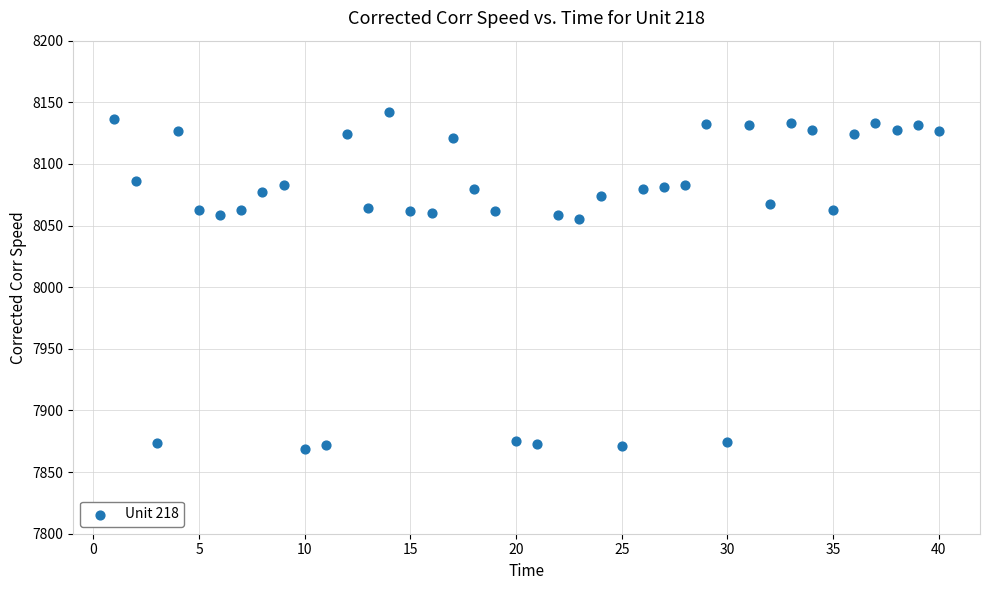

What is the range of Y values (max minus min)?

273.5